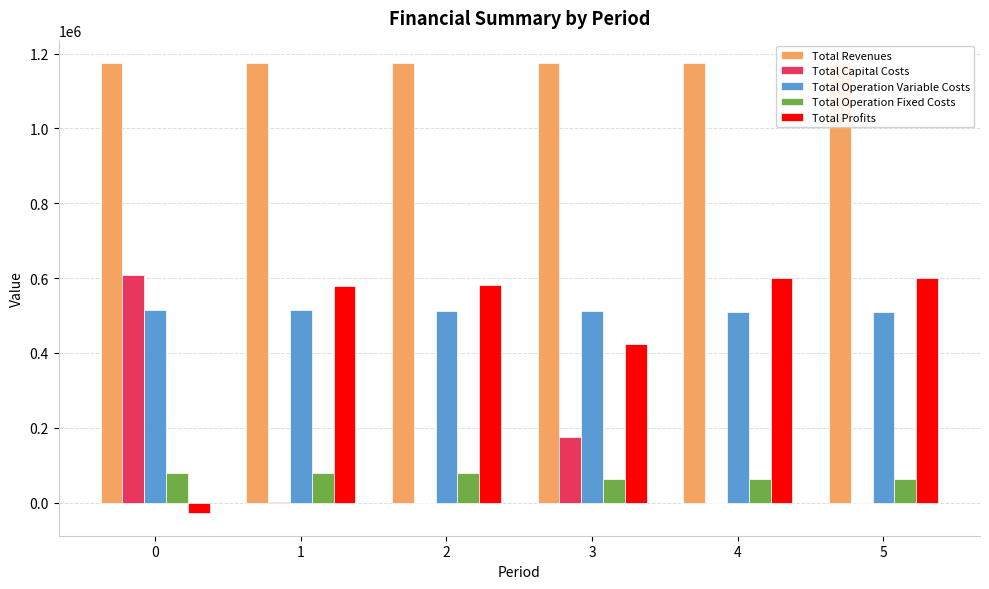

The Total Operation Variable Costs series shows 799773.7 at 4. True or false?

False